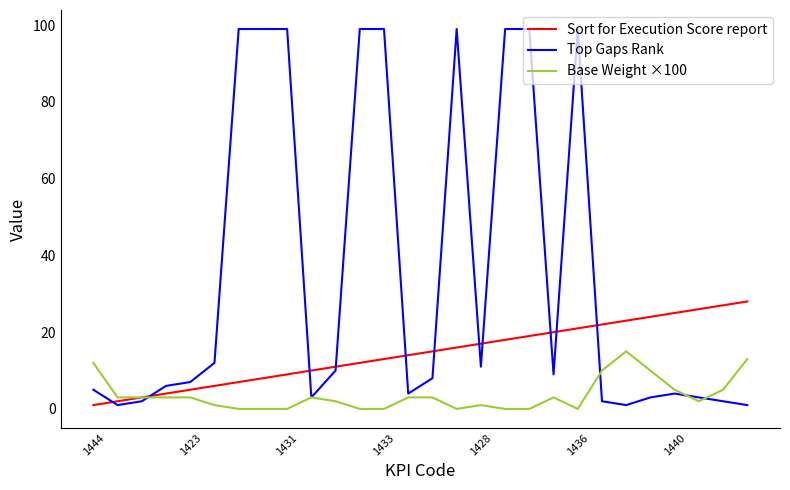

Rank the series by their average value, from highest to lowest.

Top Gaps Rank, Sort for Execution Score report, Base Weight ×100